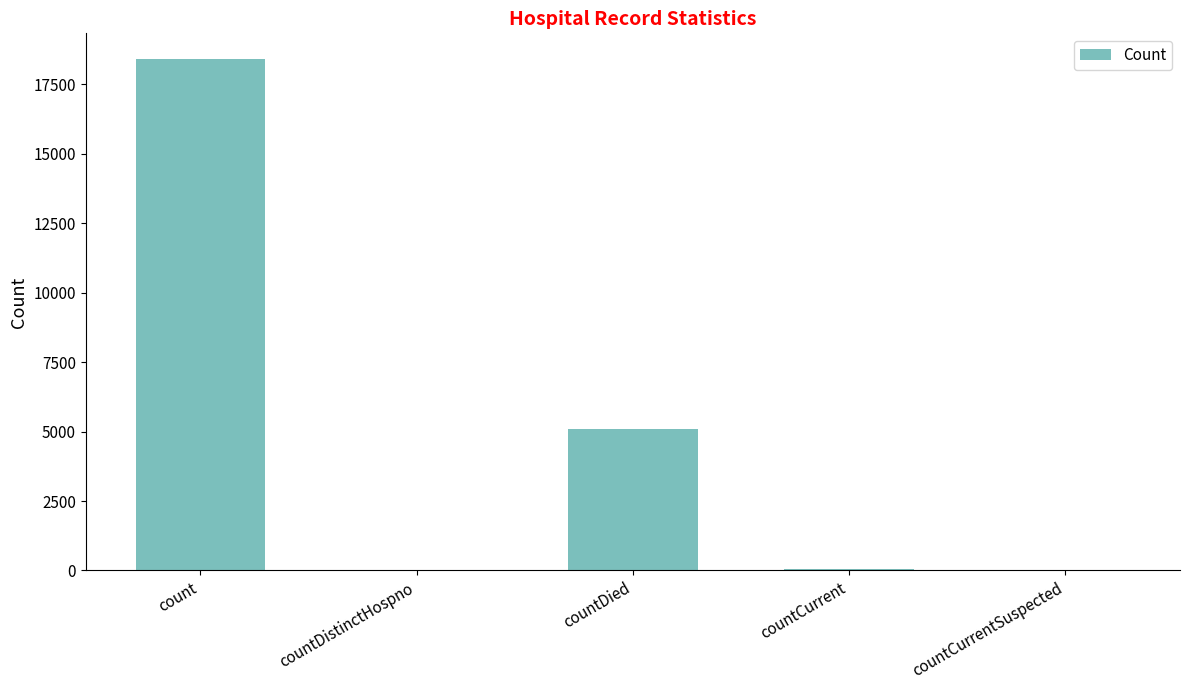

Between countDied and count, which is larger?

count